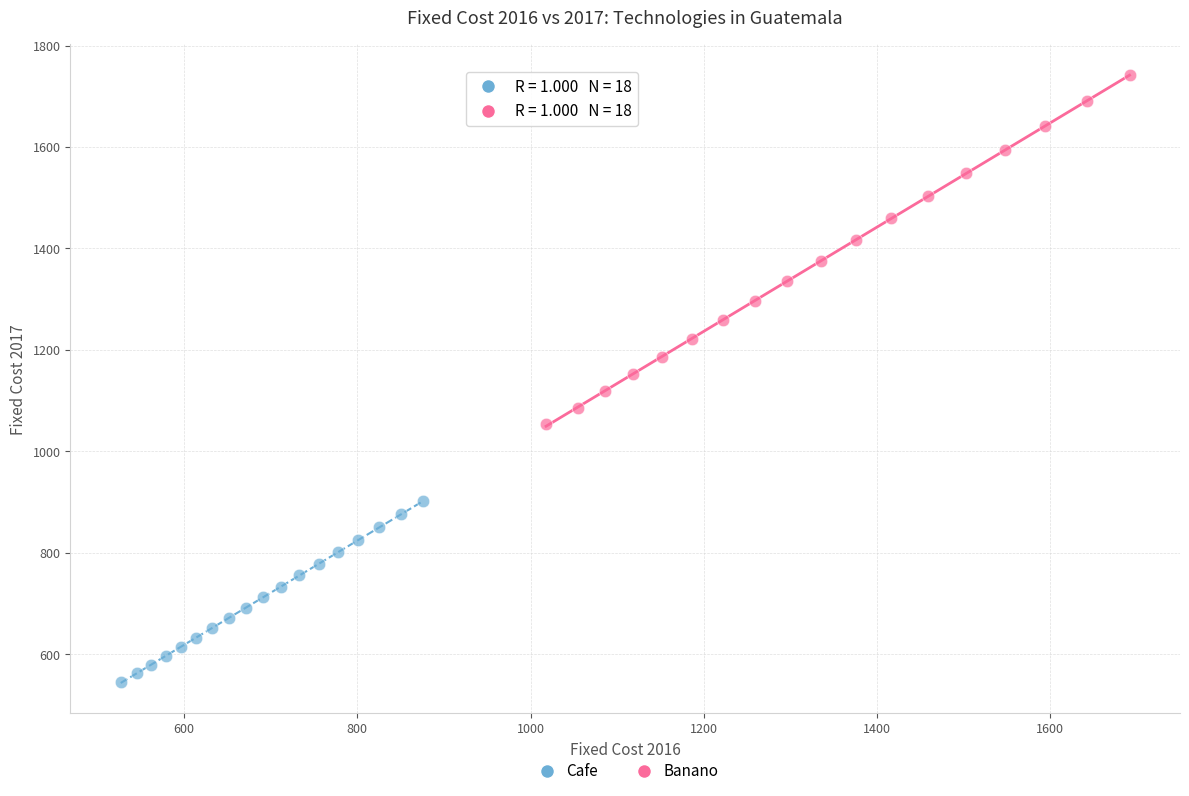

Which series has the largest Y range (max minus min)?

Banano